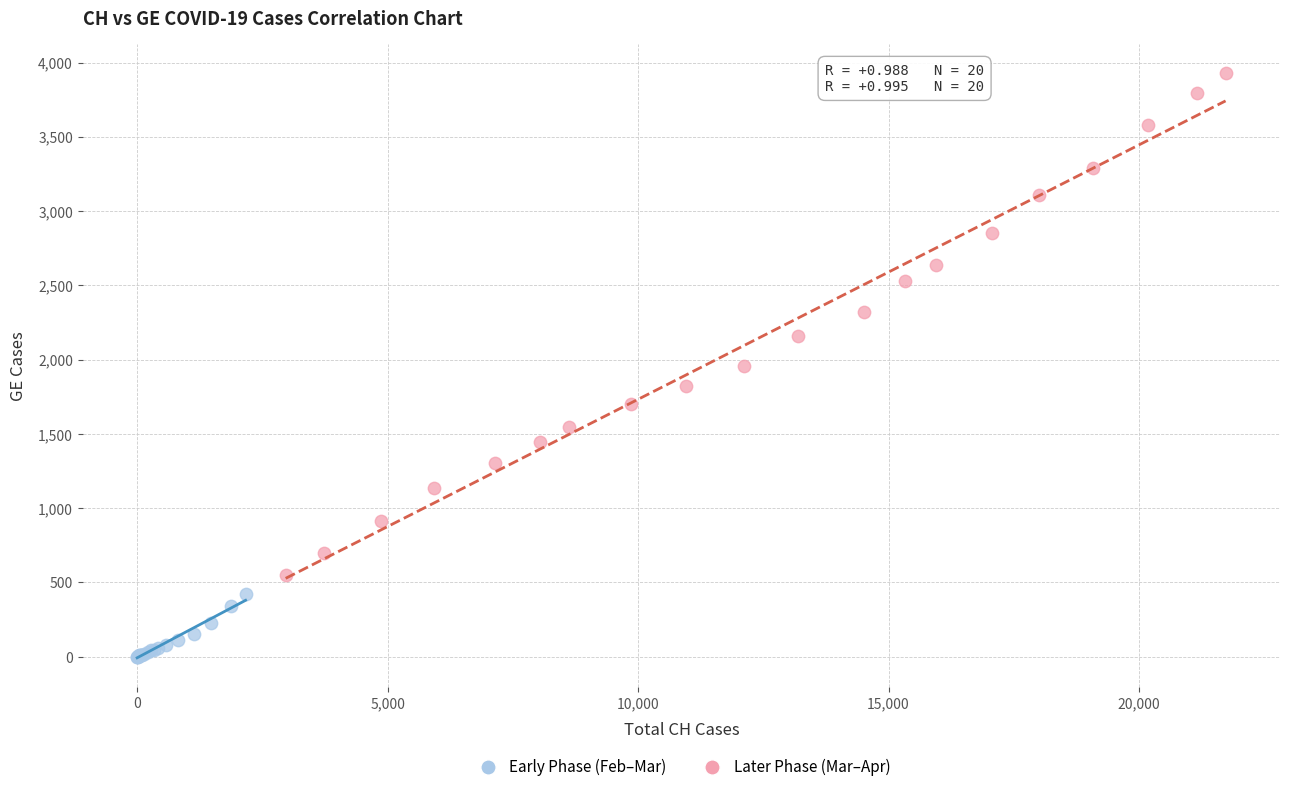

Which series contains the highest Y value?

Later Phase (Mar–Apr)